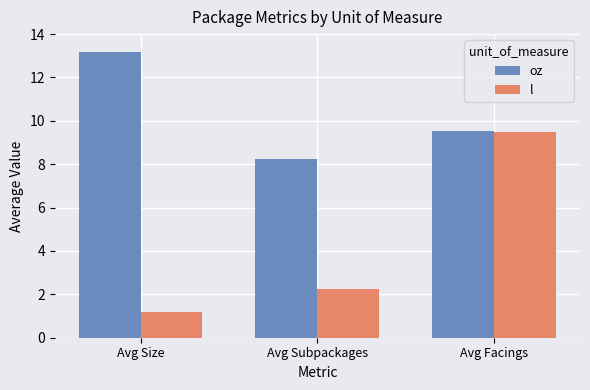

Is it true that oz equals 6.2 at Avg Size?

False